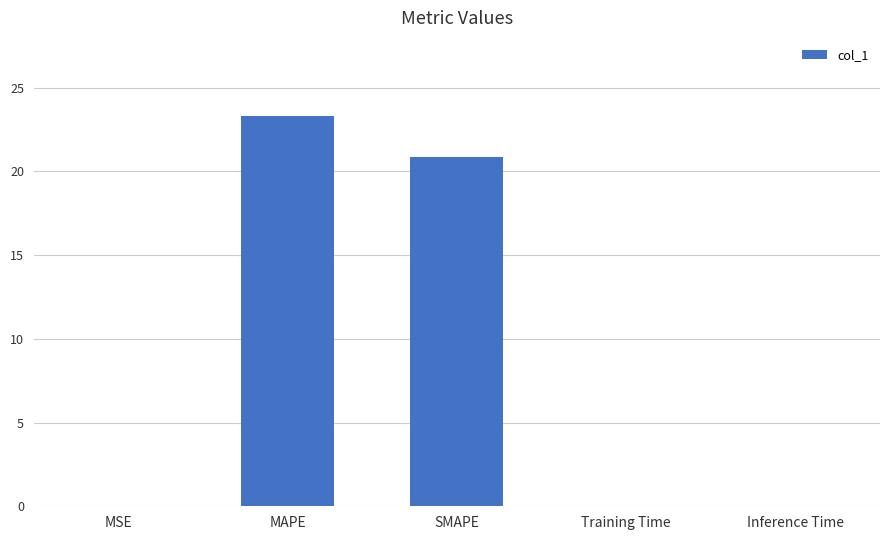

What is the maximum value shown in the chart?

23.3